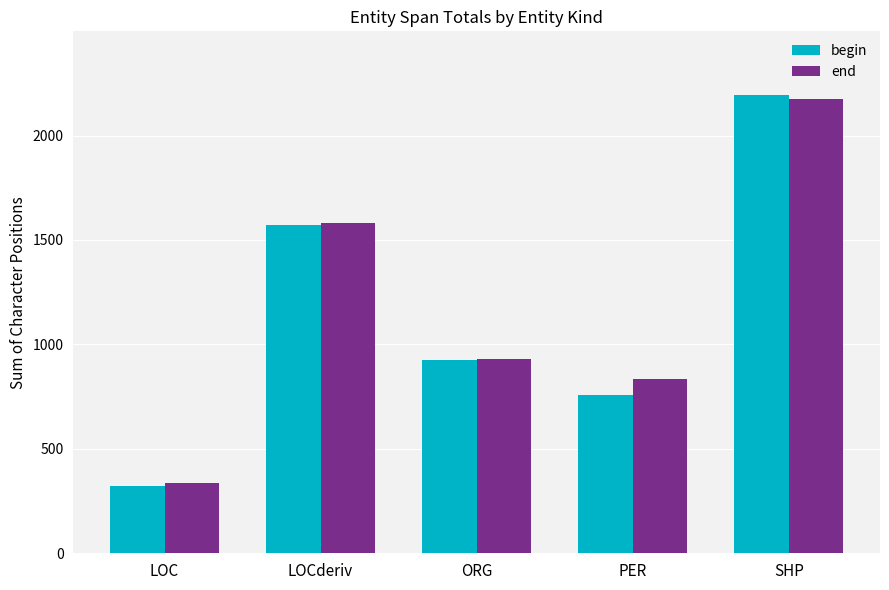

Are the bars grouped side by side (vs. stacked)?

Yes